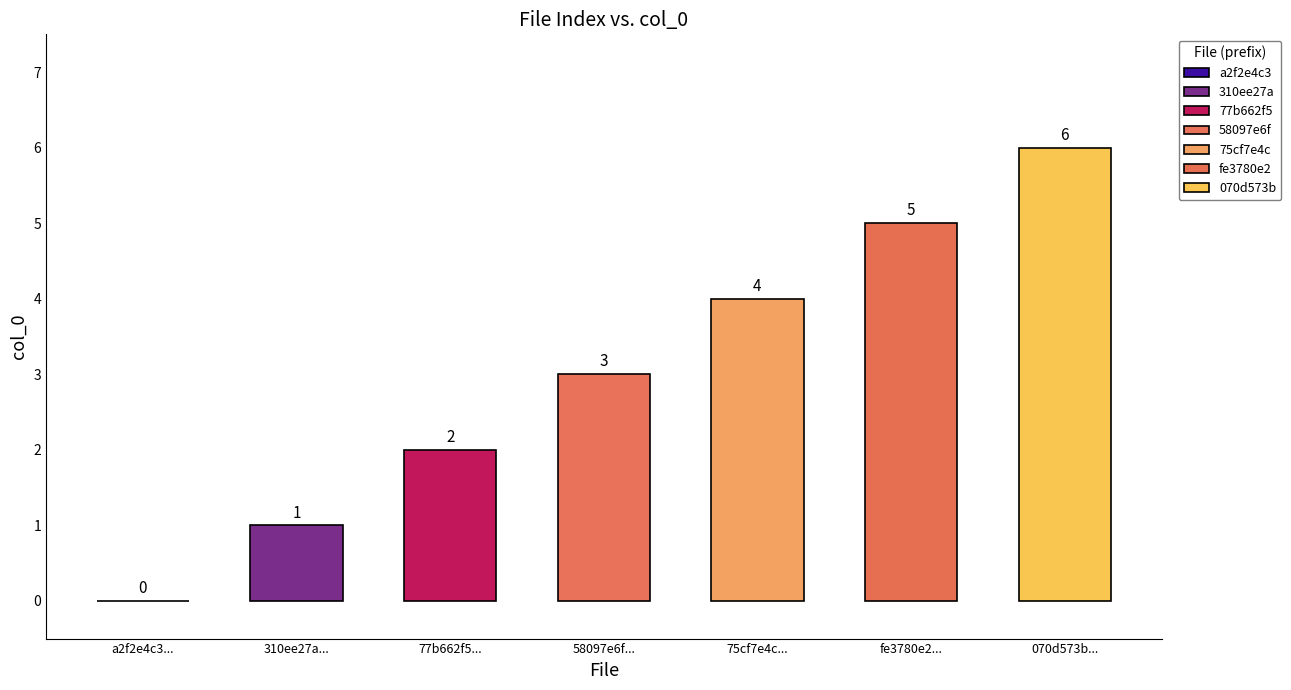

What is the greatest value displayed?

6